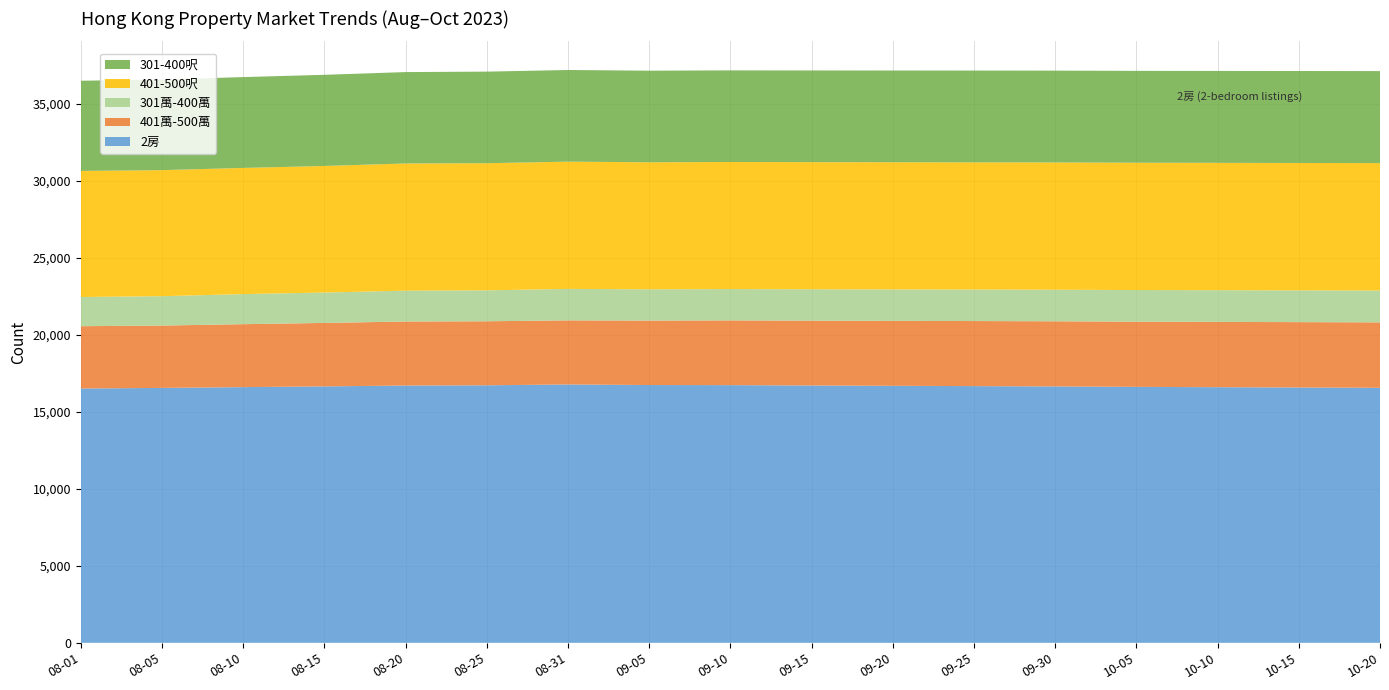

Reading right to left, list all the values displayed in this chart.

2房: 2023-10-20=16560	2023-10-15=16580	2023-10-10=16600	2023-10-05=16620	2023-09-30=16650	2023-09-25=16670	2023-09-20=16690	2023-09-15=16710	2023-09-10=16734	2023-09-05=16740	2023-08-31=16776	2023-08-25=16723	2023-08-20=16708	2023-08-15=16653	2023-08-10=16604	2023-08-05=16553	2023-08-01=16515
401萬-500萬: 2023-10-20=4250	2023-10-15=4245	2023-10-10=4240	2023-10-05=4235	2023-09-30=4230	2023-09-25=4225	2023-09-20=4218	2023-09-15=4210	2023-09-10=4204	2023-09-05=4185	2023-08-31=4163	2023-08-25=4158	2023-08-20=4157	2023-08-15=4120	2023-08-10=4088	2023-08-05=4049	2023-08-01=4045
301萬-400萬: 2023-10-20=2066	2023-10-15=2062	2023-10-10=2058	2023-10-05=2054	2023-09-30=2050	2023-09-25=2046	2023-09-20=2042	2023-09-15=2038	2023-09-10=2033	2023-09-05=2031	2023-08-31=2043	2023-08-25=2009	2023-08-20=2002	2023-08-15=1974	2023-08-10=1953	2023-08-05=1907	2023-08-01=1896
401-500呎: 2023-10-20=8276	2023-10-15=8273	2023-10-10=8270	2023-10-05=8267	2023-09-30=8264	2023-09-25=8261	2023-09-20=8258	2023-09-15=8255	2023-09-10=8252	2023-09-05=8249	2023-08-31=8263	2023-08-25=8254	2023-08-20=8260	2023-08-15=8219	2023-08-10=8193	2023-08-05=8184	2023-08-01=8187
301-400呎: 2023-10-20=5974	2023-10-15=5971	2023-10-10=5968	2023-10-05=5965	2023-09-30=5962	2023-09-25=5959	2023-09-20=5956	2023-09-15=5953	2023-09-10=5950	2023-09-05=5947	2023-08-31=5952	2023-08-25=5947	2023-08-20=5935	2023-08-15=5918	2023-08-10=5899	2023-08-05=5883	2023-08-01=5857